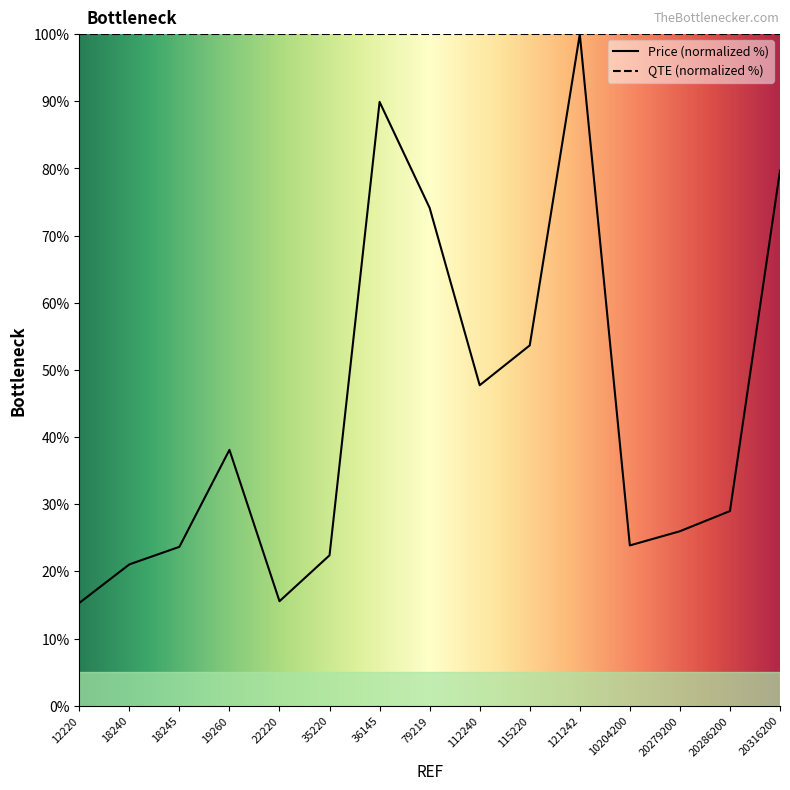

What value does the data have at 18245?

23.7